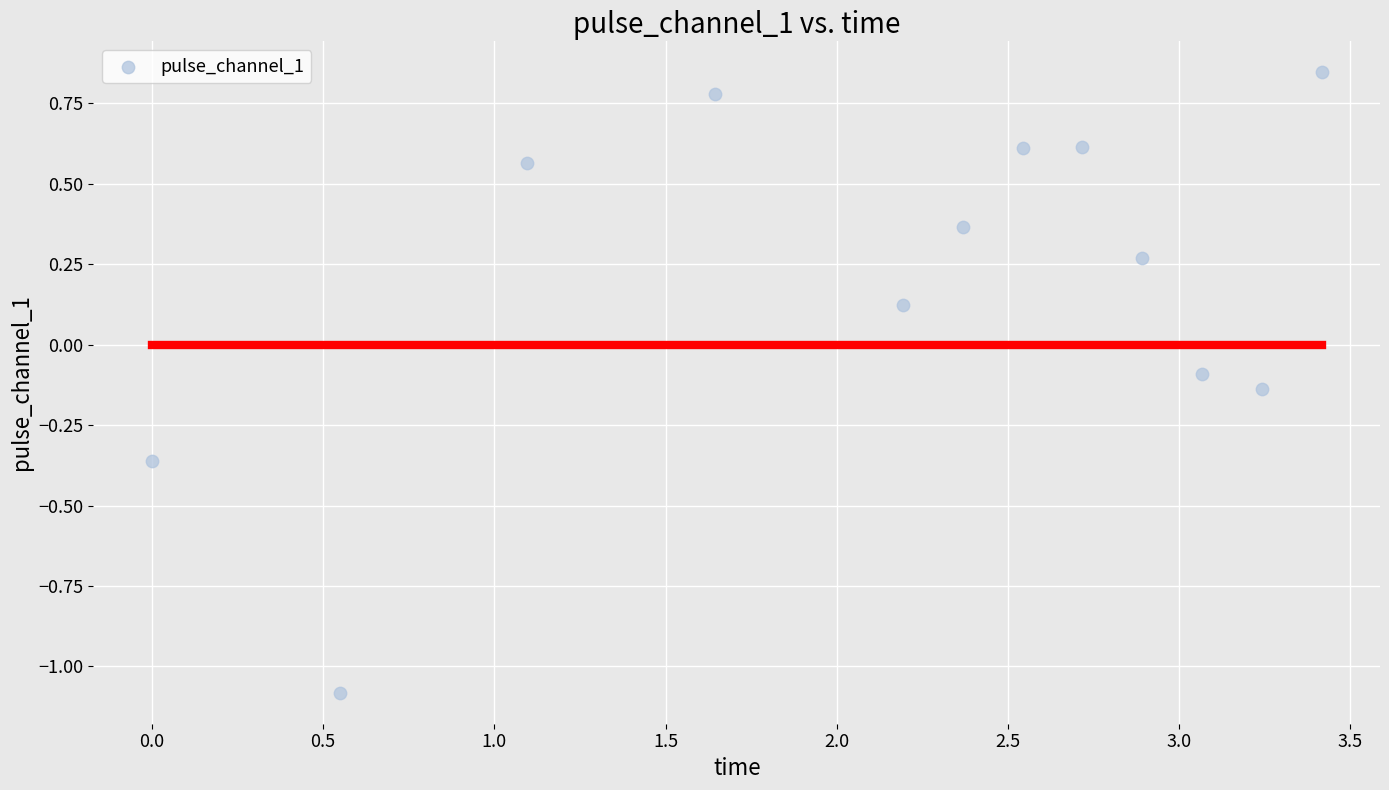

What is the range of Y values (max minus min)?

1.9